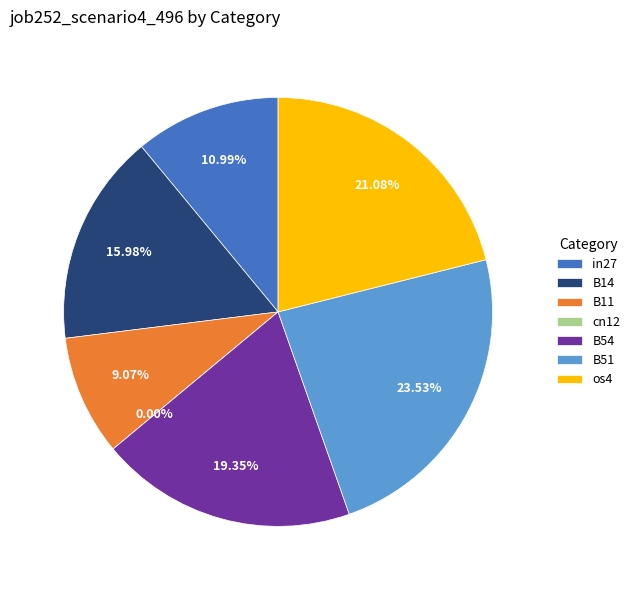

What is the total percentage of B11 and B14?

25.0%